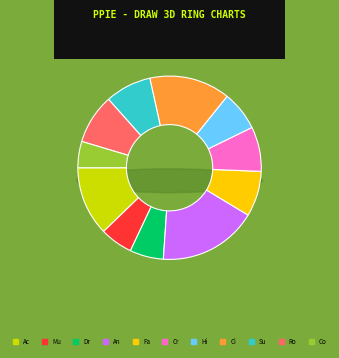

Approximately how many times larger is the value at Romance compared to Drama?

1.5